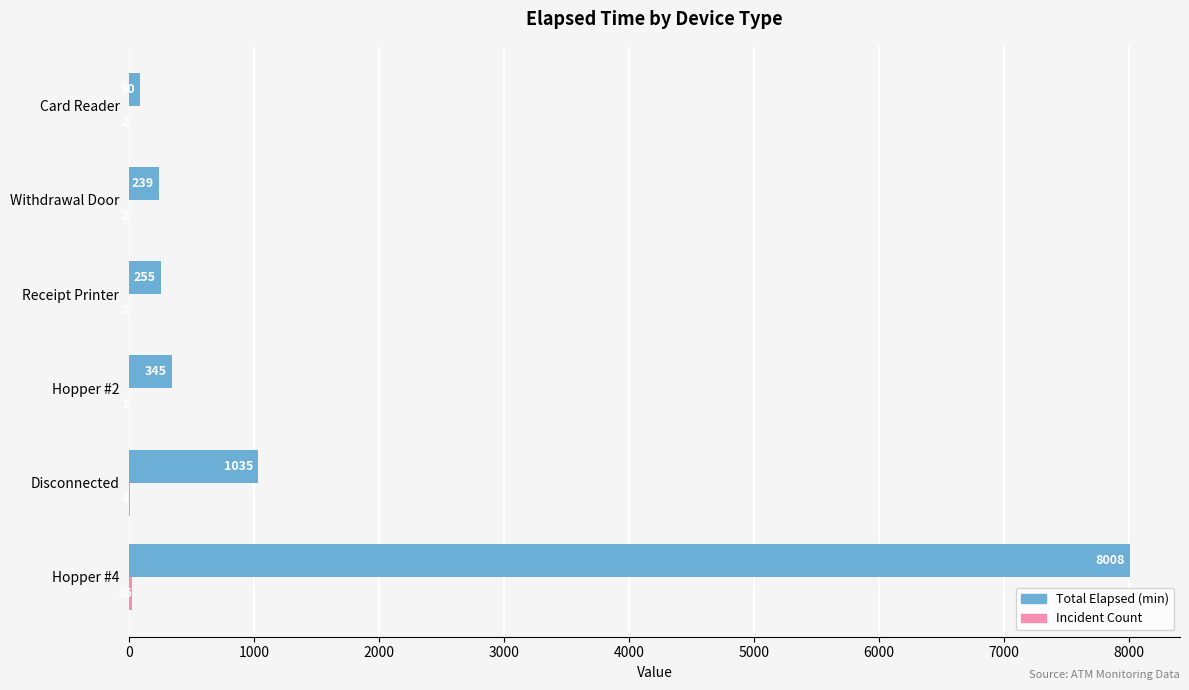

What is the greatest value displayed?

8008